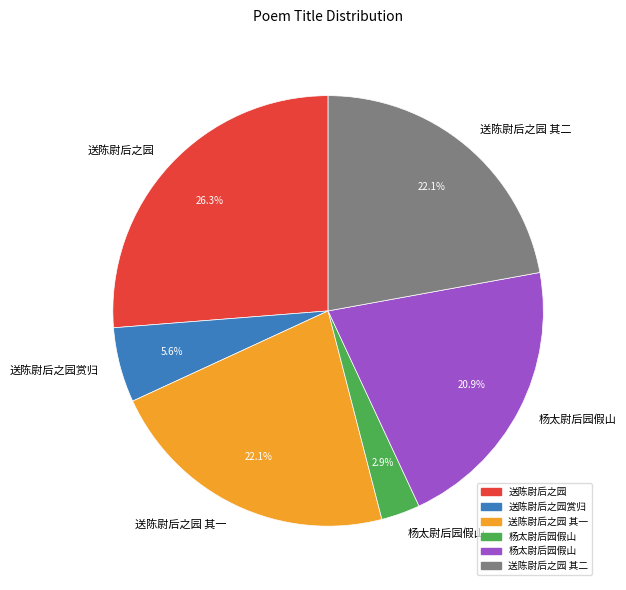

Does any single category account for the majority?

No